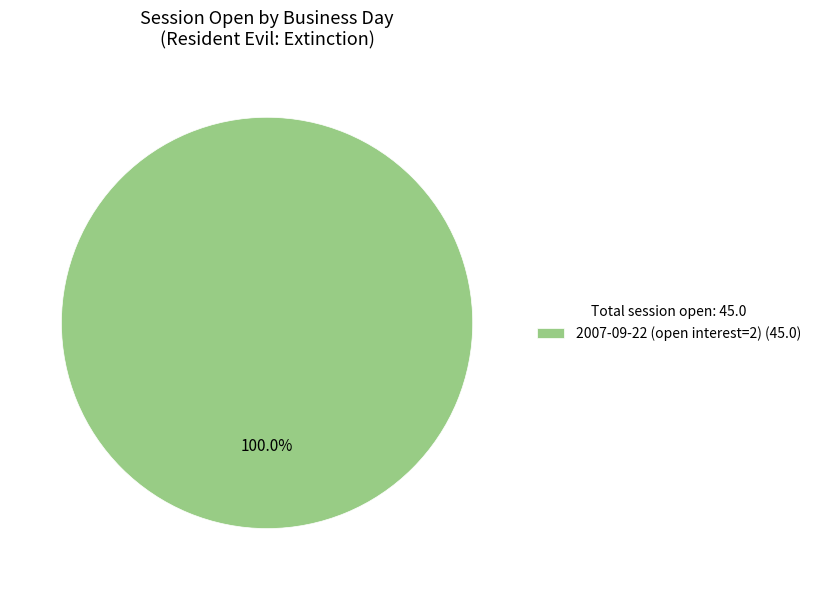

Is there a majority slice in this chart?

Yes